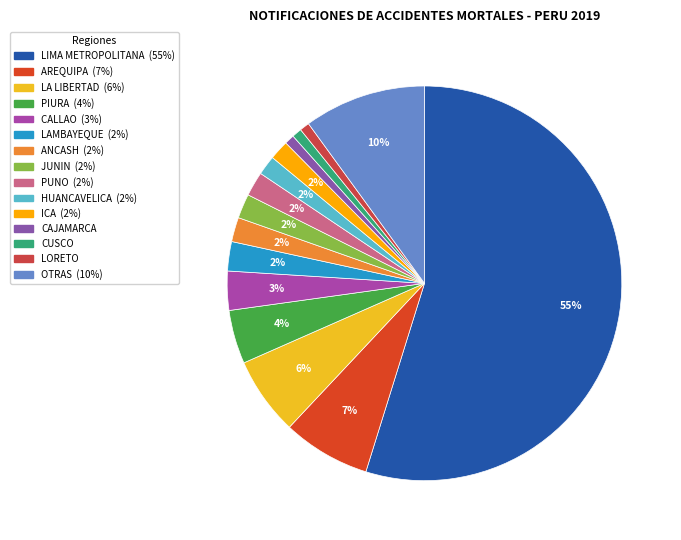

To the nearest percent, what is the difference between the PIURA and OTRAS slice percentages?

6%